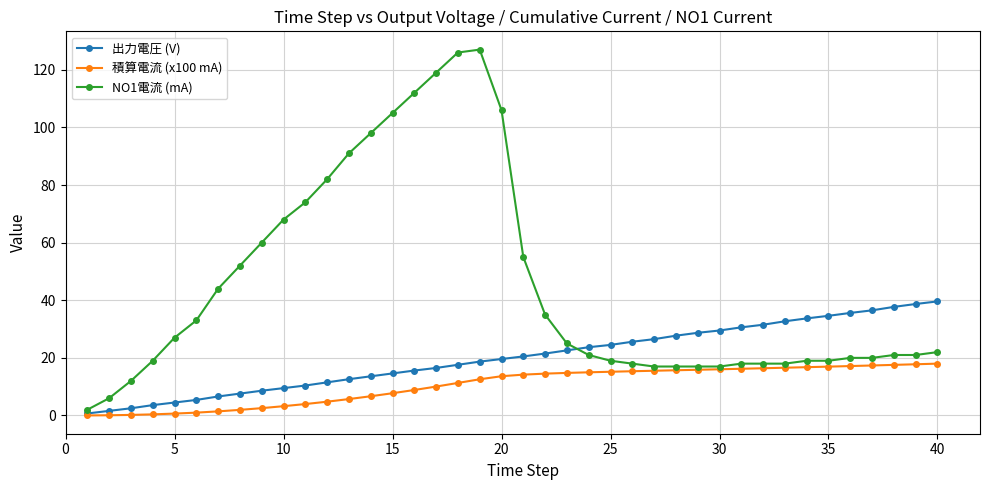

Which series has the widest spread of values?

NO1電流 (mA)